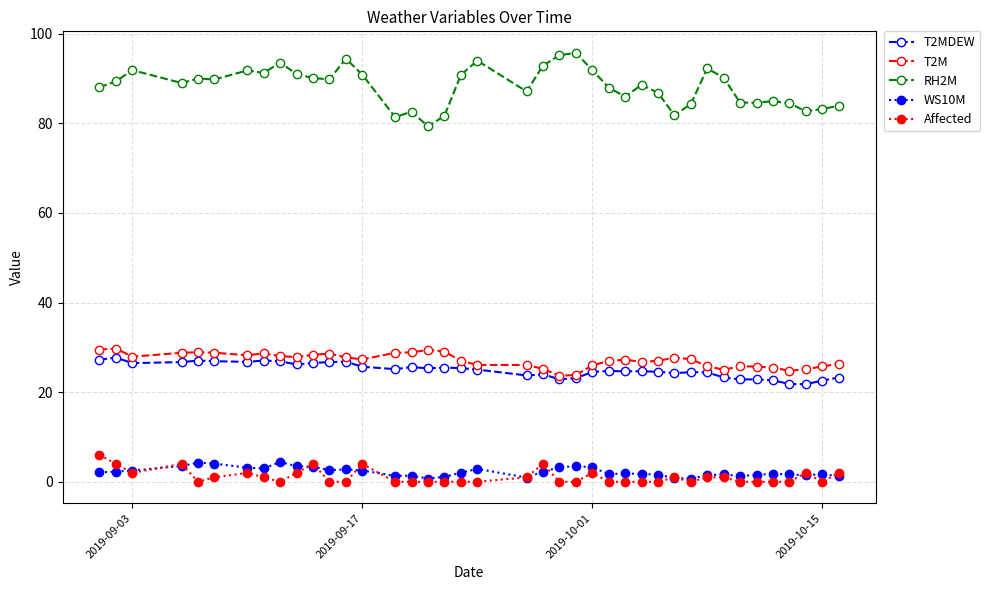

Which series has the largest total across all categories?

RH2M